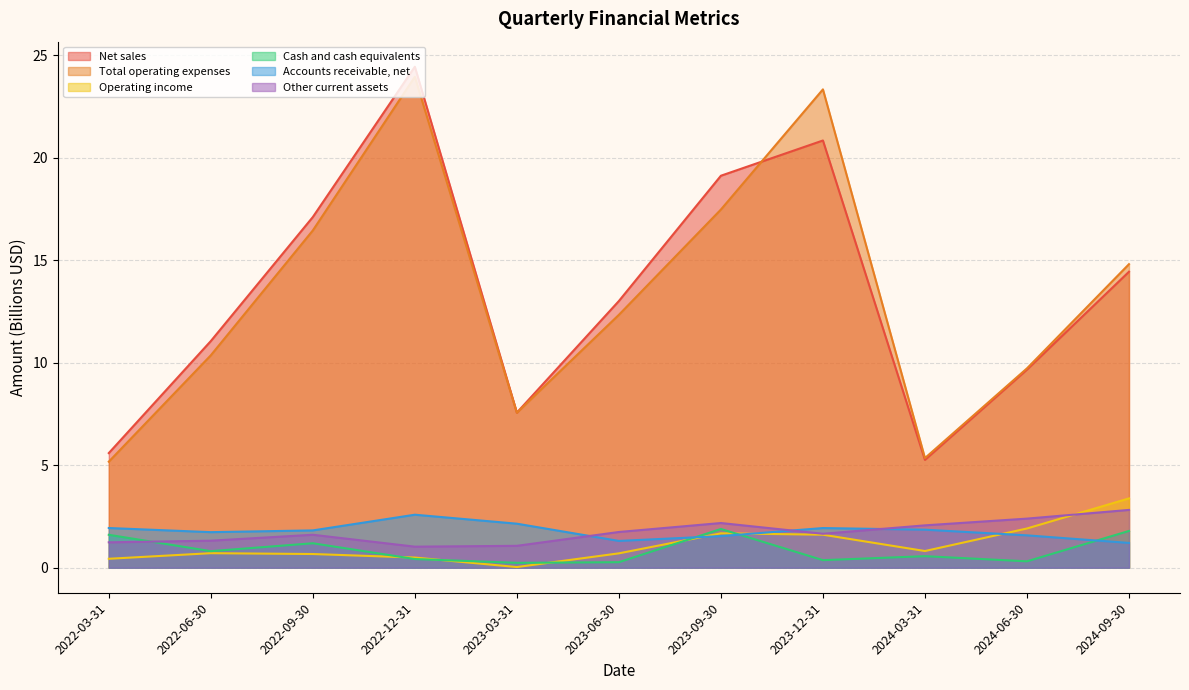

Reading left to right, list all the values displayed in this chart.

Net sales: 5.6	11.1	17.1	24.4	7.6	13.0	19.1	20.8	5.3	9.7	14.4
Total operating expenses: 5.2	10.4	16.5	23.9	7.6	12.3	17.5	23.3	5.3	9.7	14.8
Operating income: 0.4	0.7	0.7	0.5	0.0	0.7	1.7	1.6	0.8	1.9	3.4
Cash and cash equivalents: 1.6	0.8	1.2	0.4	0.2	0.3	1.9	0.4	0.6	0.3	1.8
Accounts receivable, net: 1.9	1.7	1.8	2.6	2.1	1.3	1.5	1.9	1.9	1.6	1.2
Other current assets: 1.2	1.3	1.6	1.0	1.1	1.7	2.2	1.7	2.1	2.4	2.8